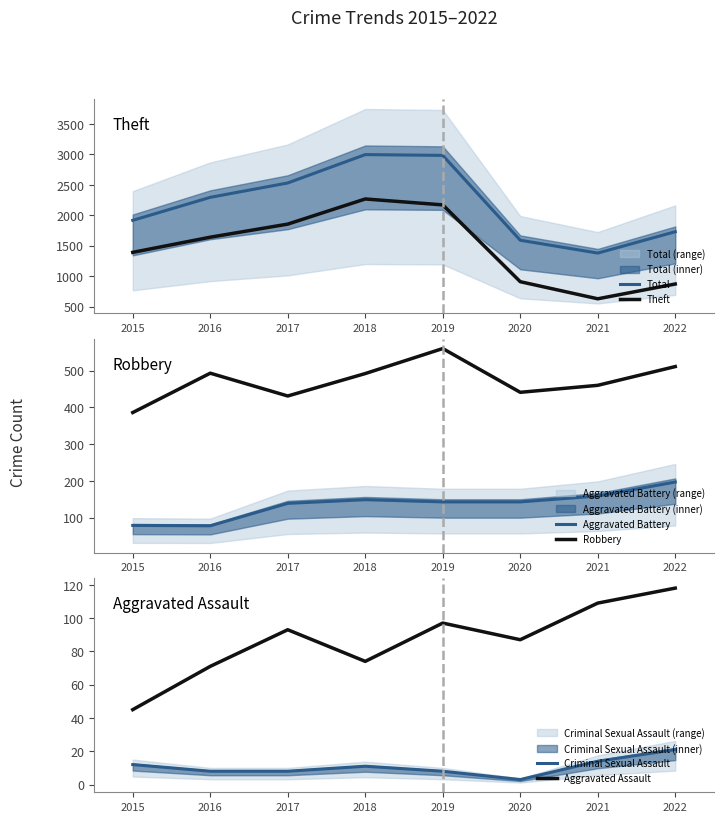

What value does the Aggravated Battery series have at 2018, to the nearest 50?

150